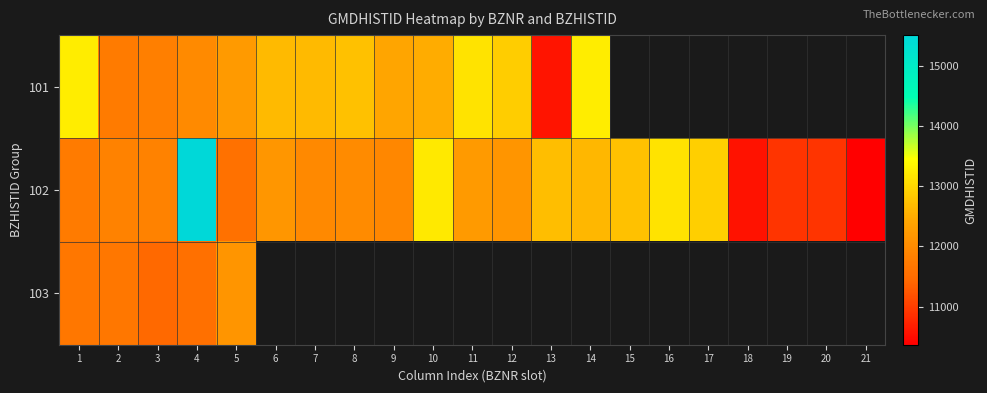

True or false: 101 has a value of 19818.5 at 8.

False